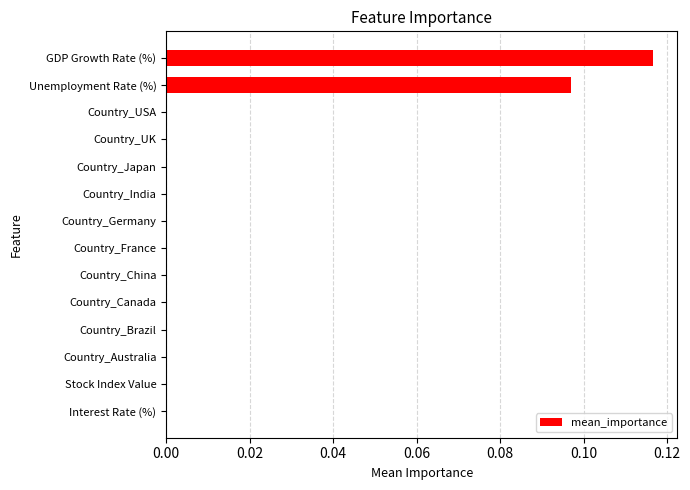

Which label corresponds to the largest value in the chart?

GDP Growth Rate (%)